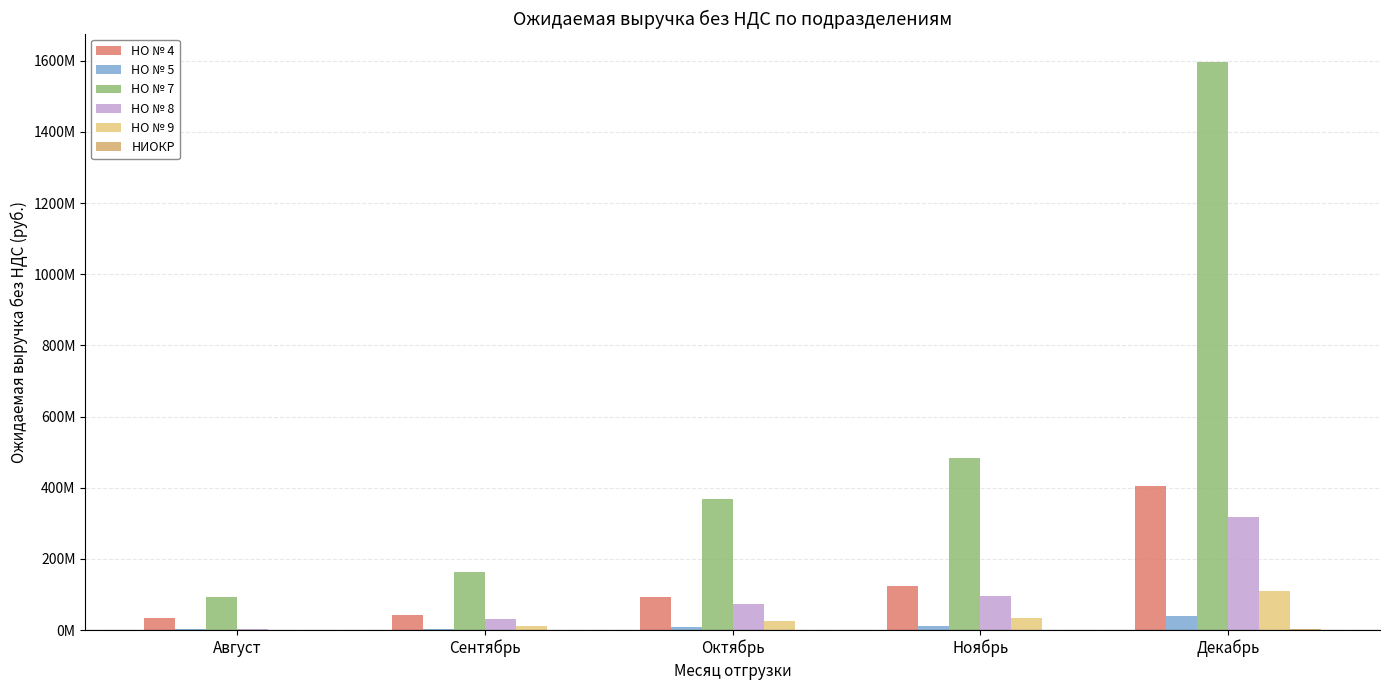

At which label does НО № 8 first exceed 73153578?

Октябрь